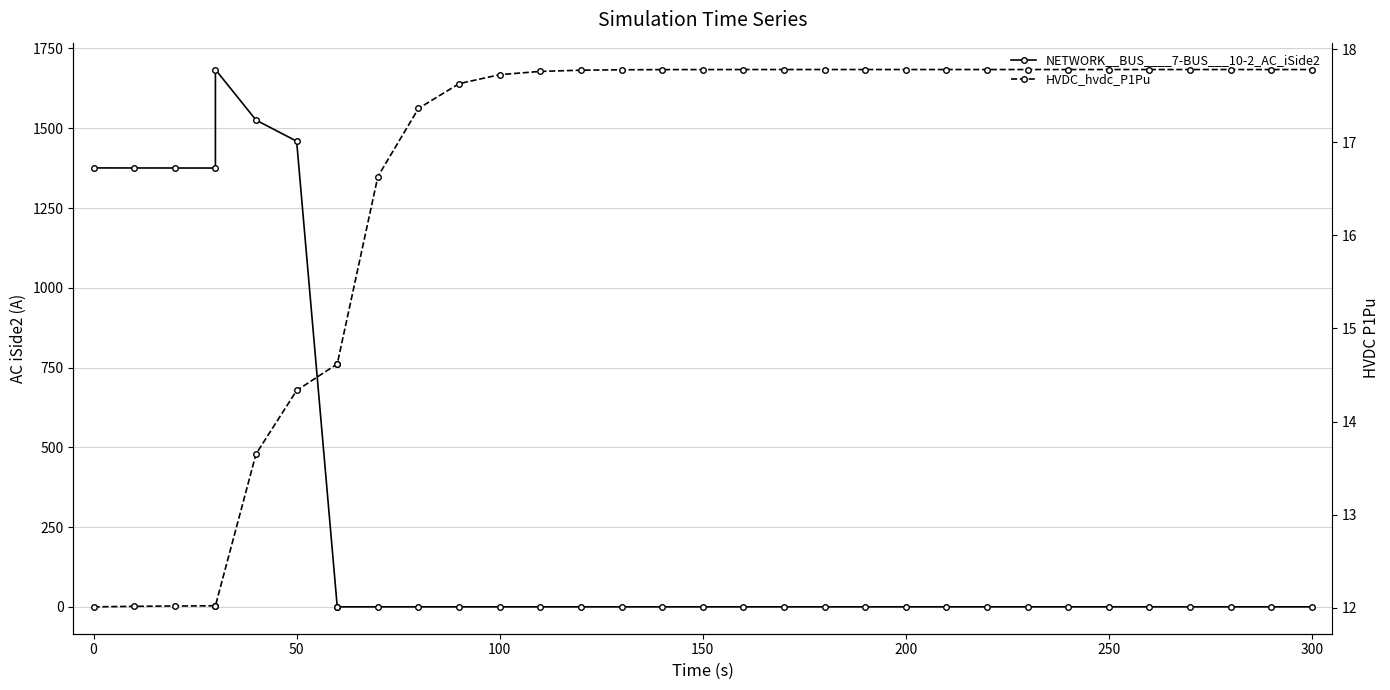

Which series has the largest total across all categories?

NETWORK__BUS____7-BUS___10-2_AC_iSide2